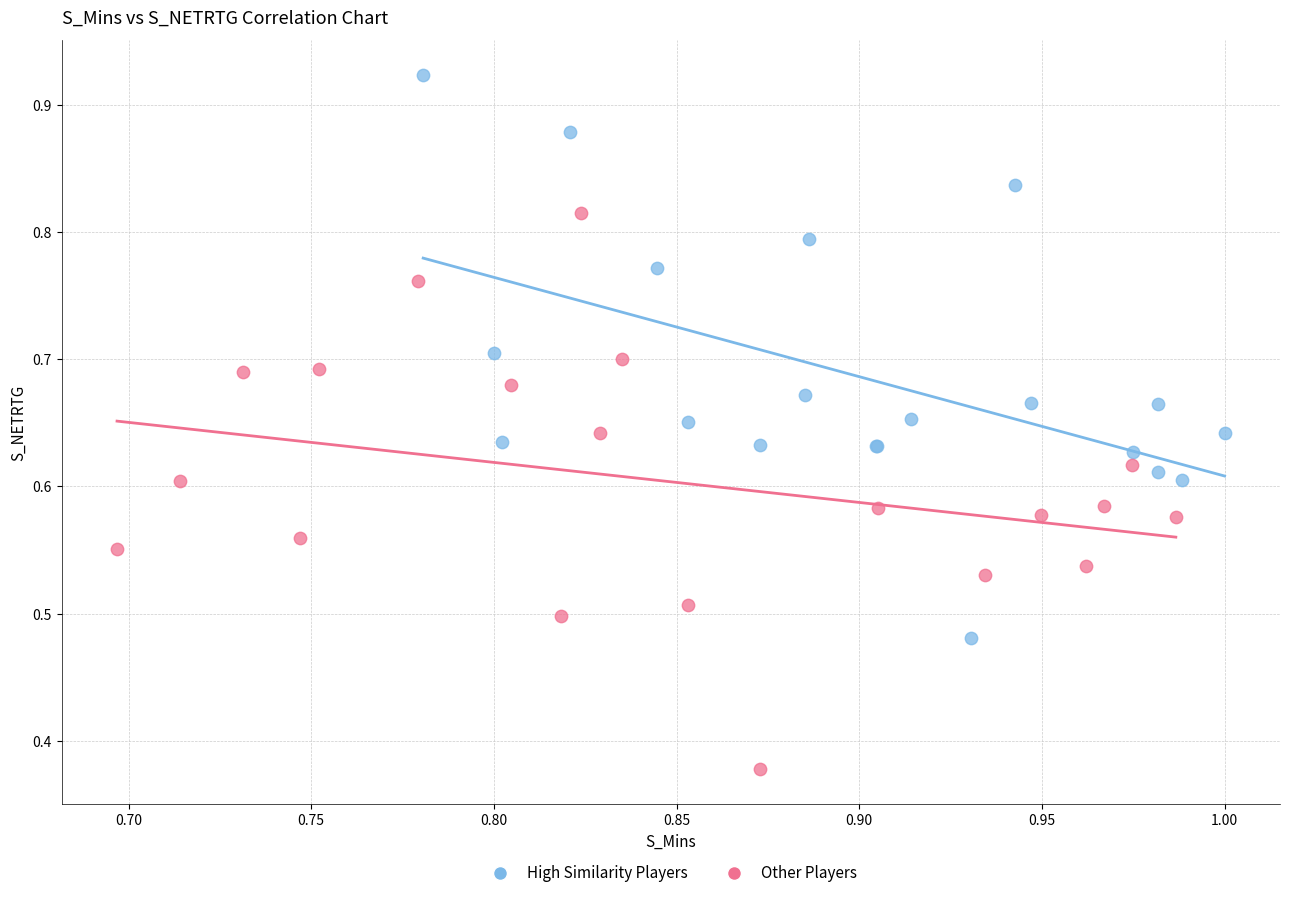

Which series reaches the maximum Y coordinate?

High Similarity Players